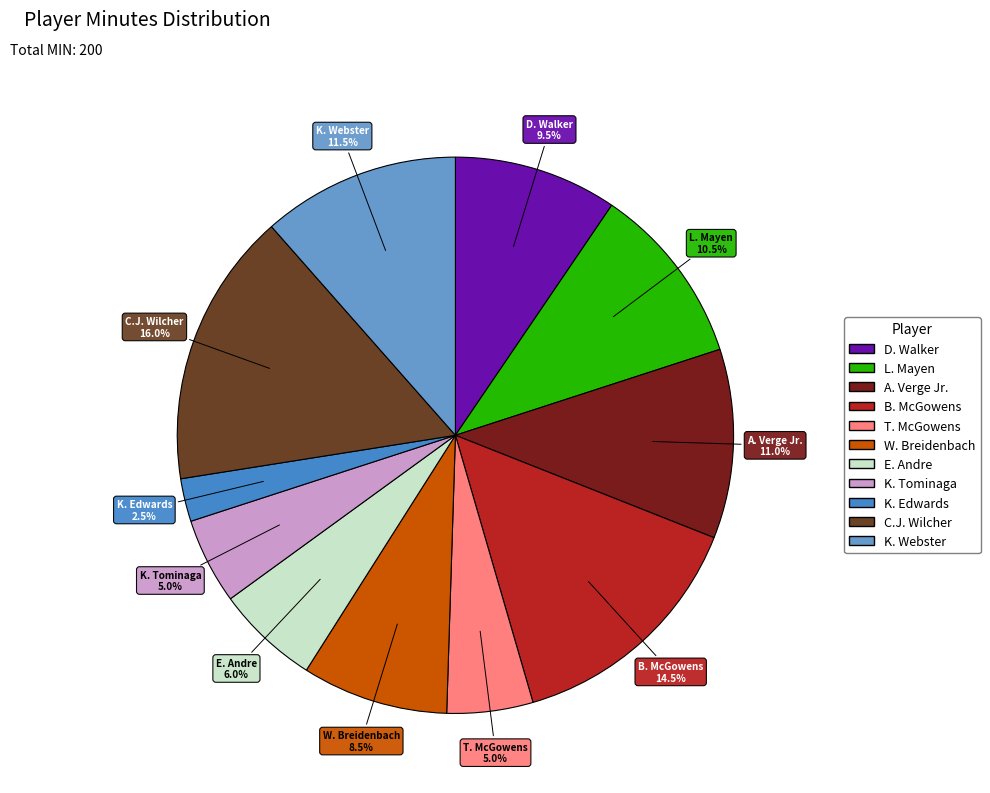

What is the smallest slice in the pie chart?

K. Edwards